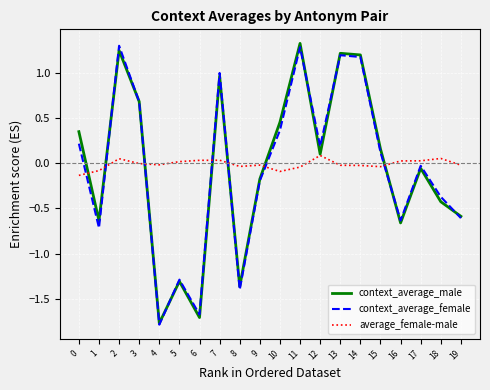

The value of context_average_male at 13 is 1.8. True or false?

False